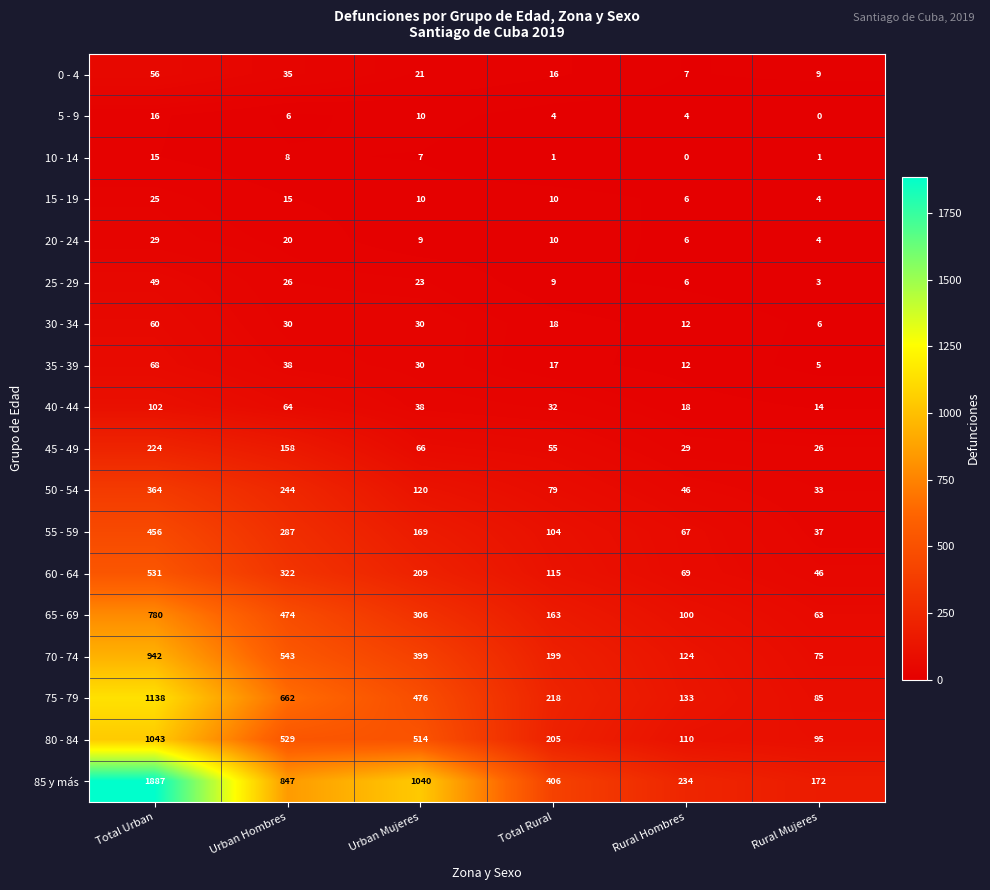

The 20 - 24 series shows 10 at Urban Hombres. True or false?

False